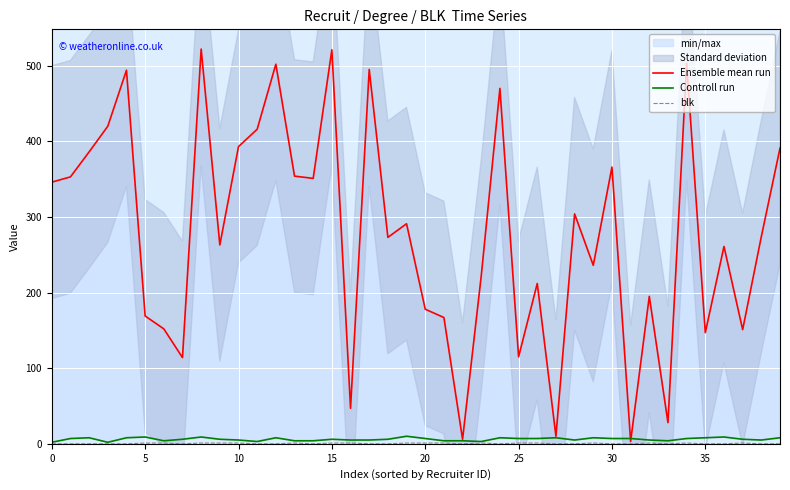

How many interior local peaks does the blk series have?

6